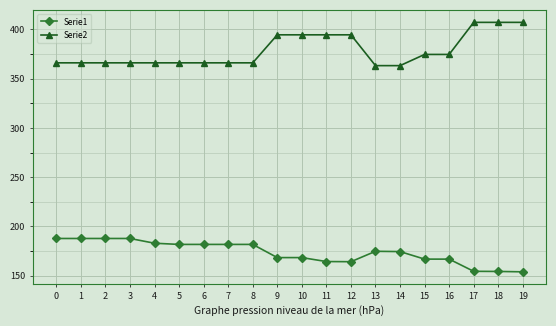

The Serie2 series shows 211.3 at 12. True or false?

False